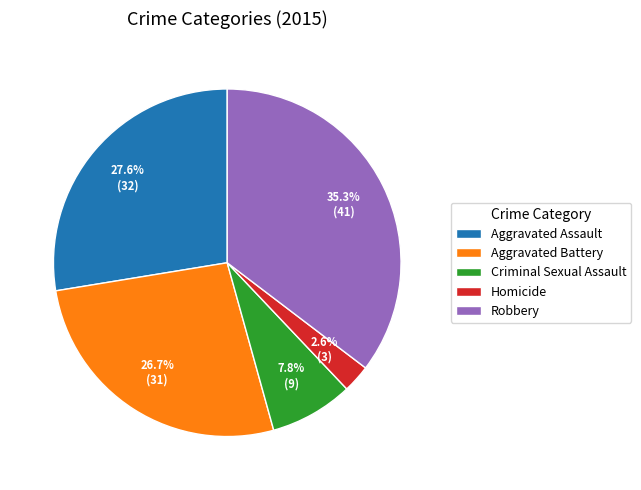

Does Criminal Sexual Assault account for over 50% of the chart?

No